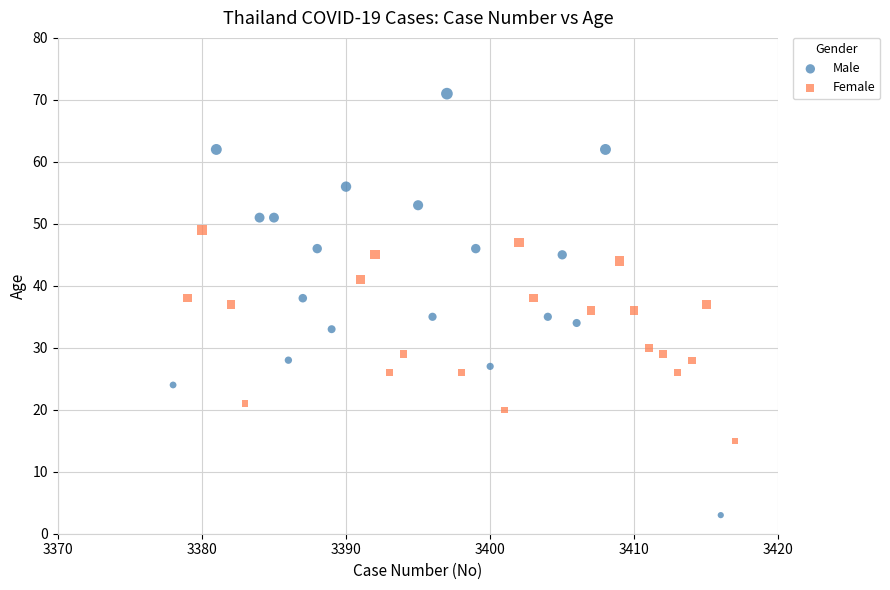

Which series has the widest spread of Y values?

Male